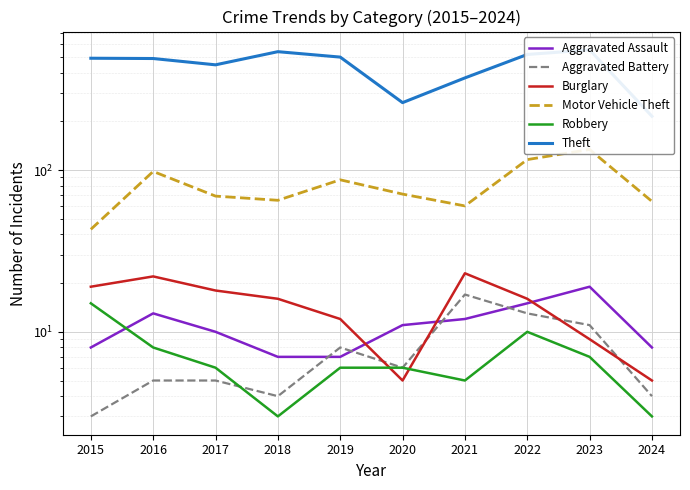

How many lines are shown in the chart?

6